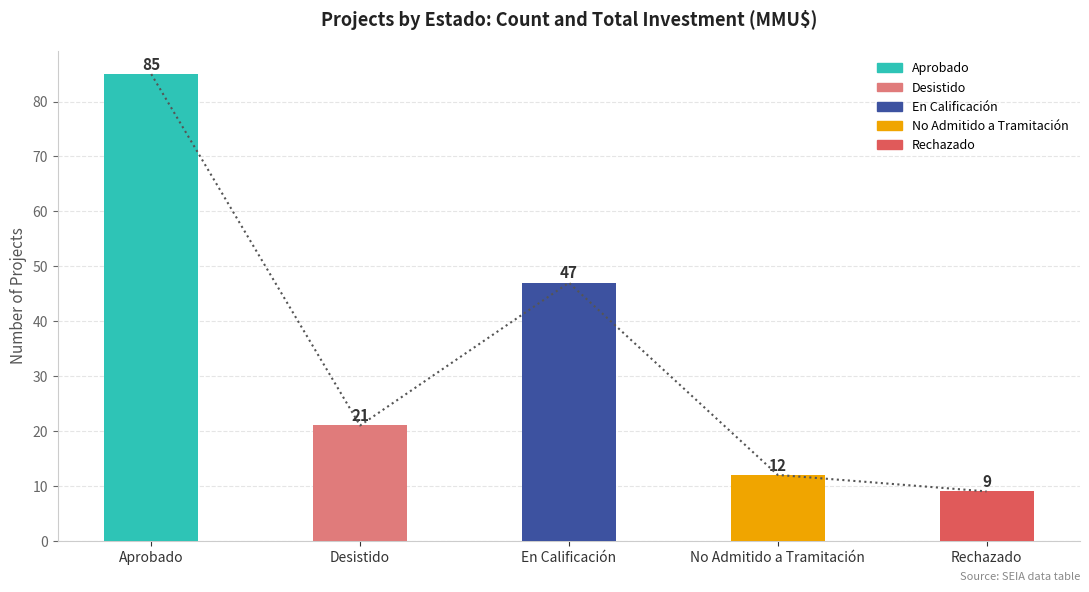

Between En Calificación and Desistido, which is larger?

En Calificación